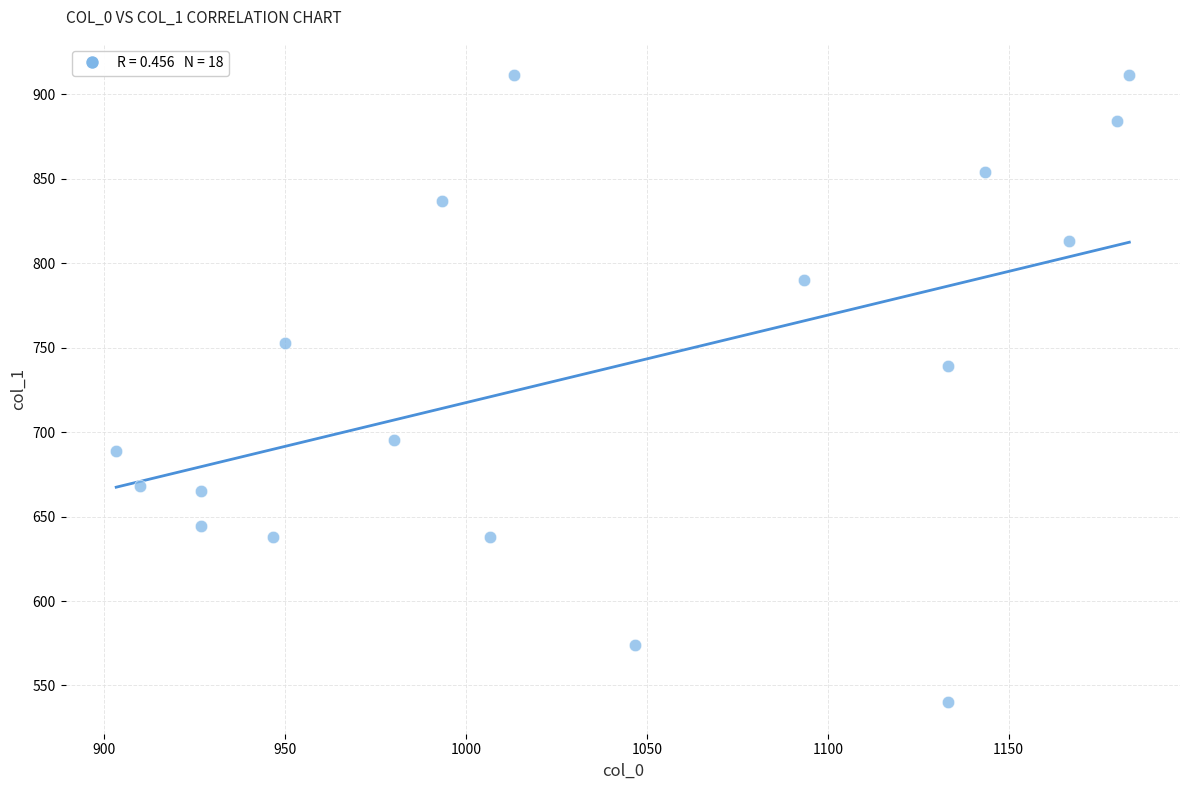

What is the range of X values (max minus min)?

280.0